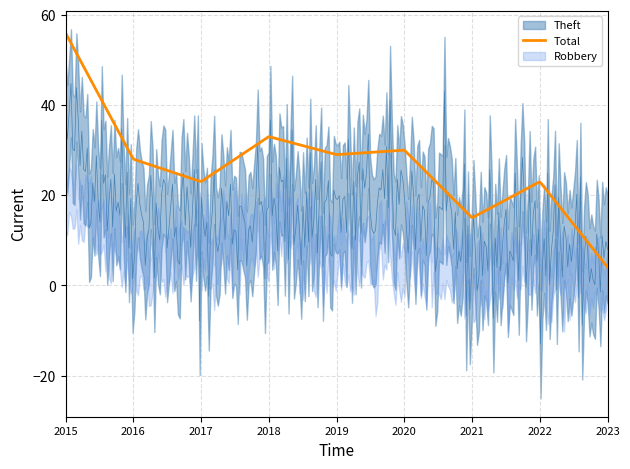

At which label is Robbery closest to 10?

2018